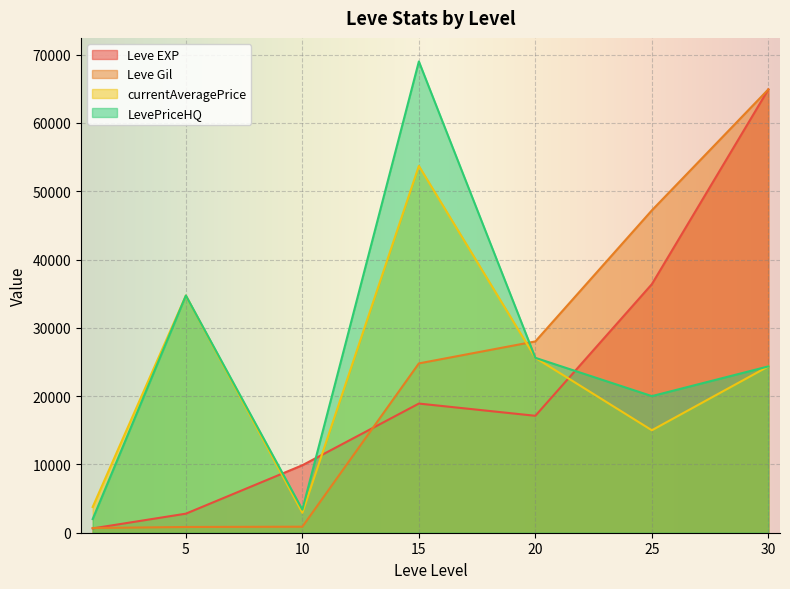

What is the spread (max minus min) of values at 10?

9000